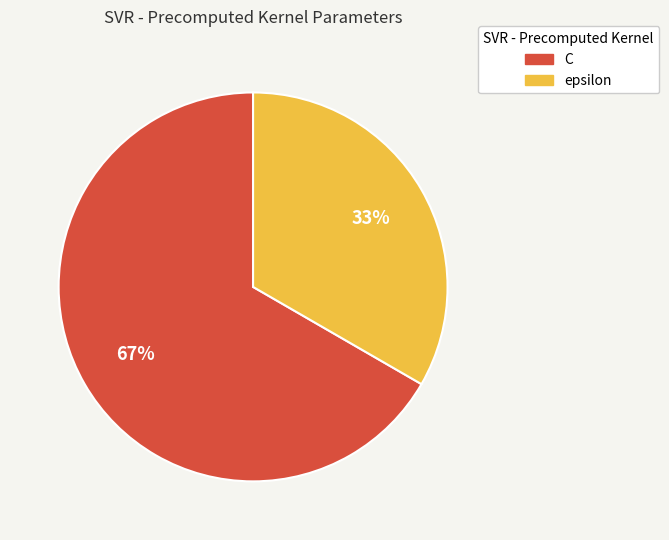

True or false: C accounts for 67% of the total.

True